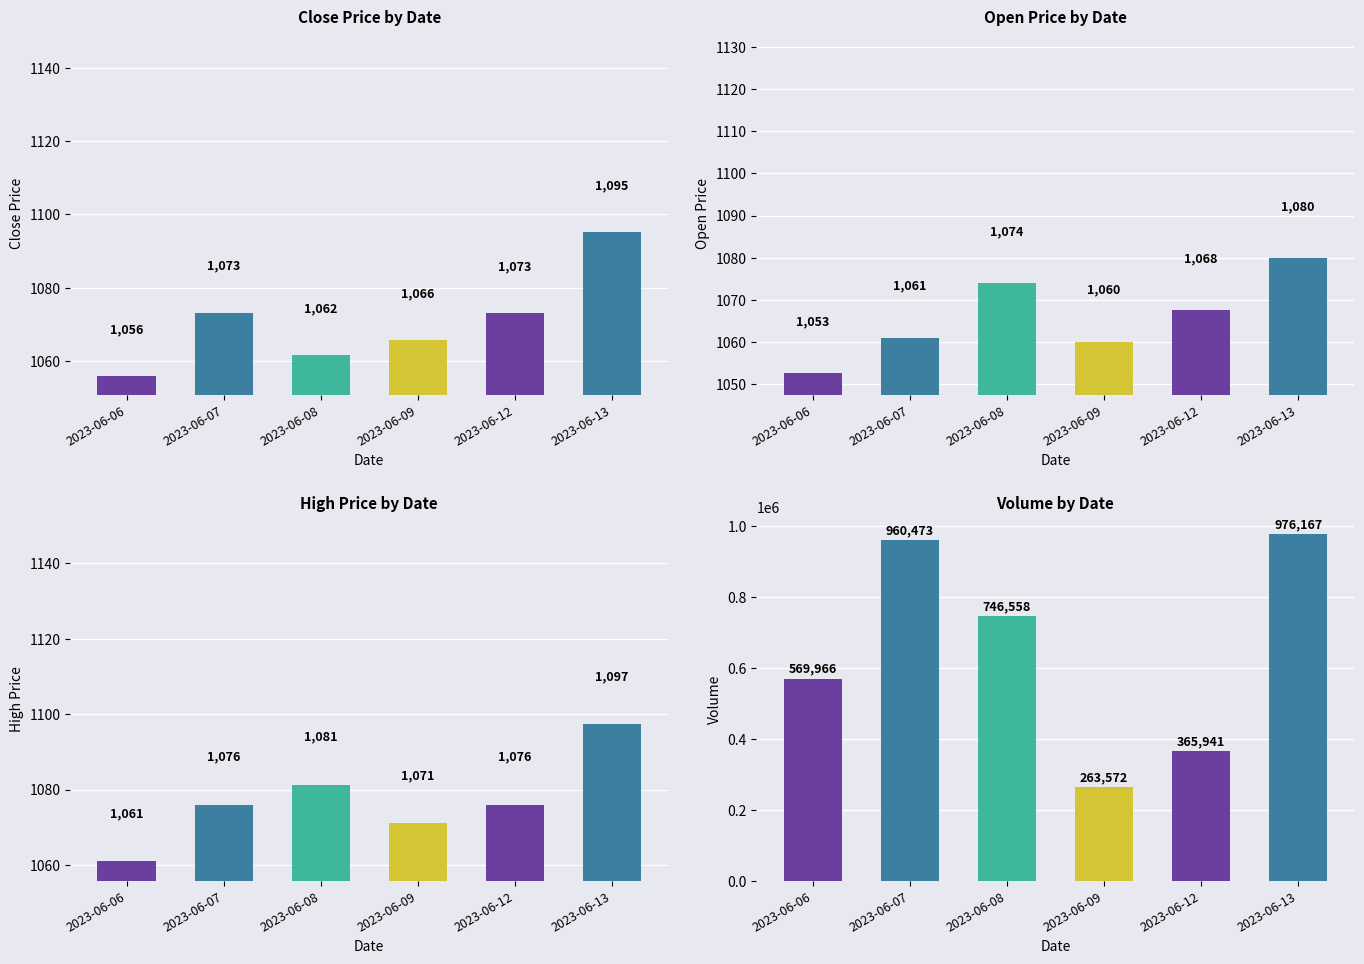

What is the maximum value for Close Price by Date?

1095.2